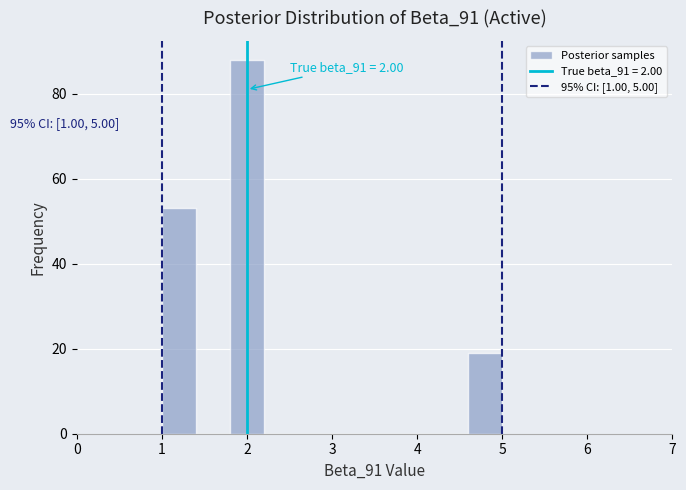

Over which range of the x-axis is the bar tallest?

1.8 to 2.2